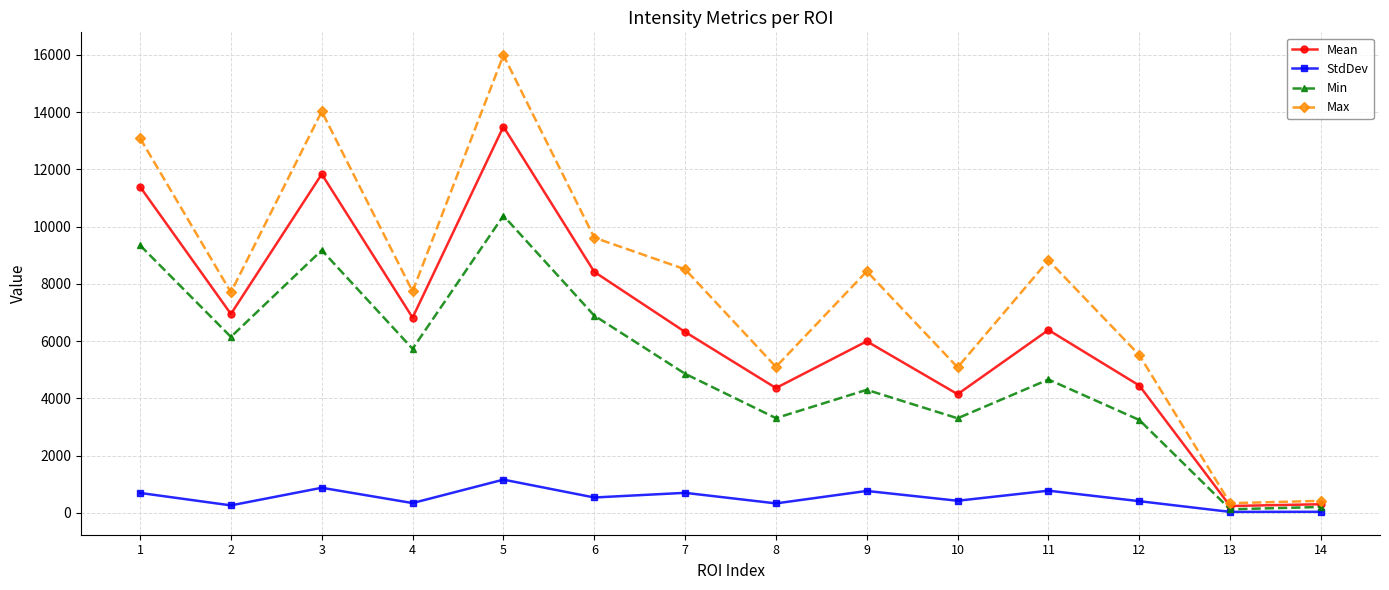

Rank the series by their maximum value, from highest to lowest.

Max, Mean, Min, StdDev